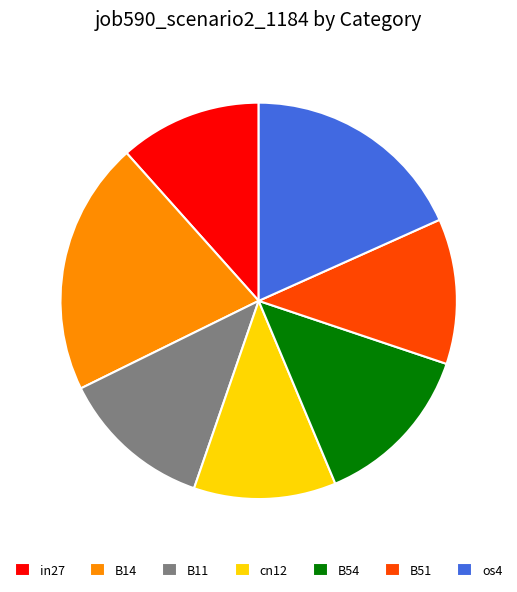

Do B11 and B14 together represent more than half of the pie?

No